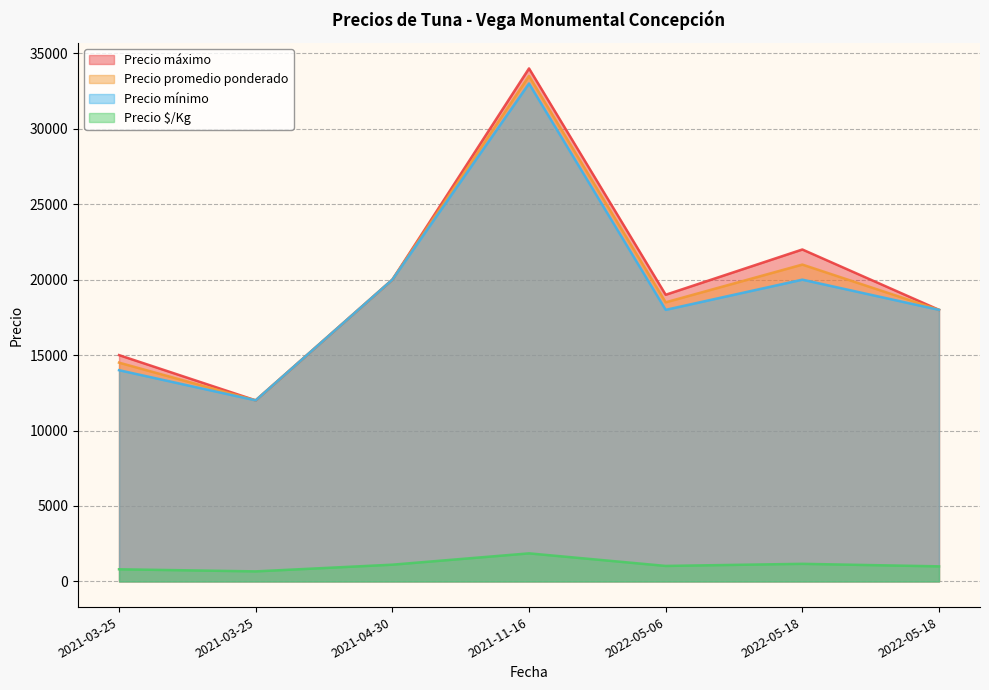

True or false: Precio $/Kg has more than 2 points higher than both neighbors.

False